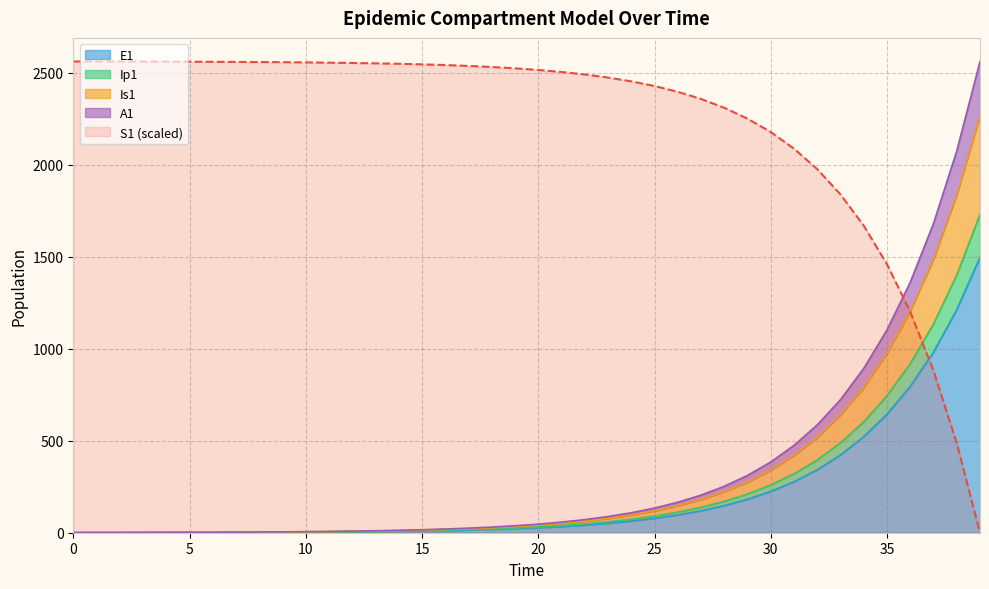

At which category is the sum across all series the highest?

39